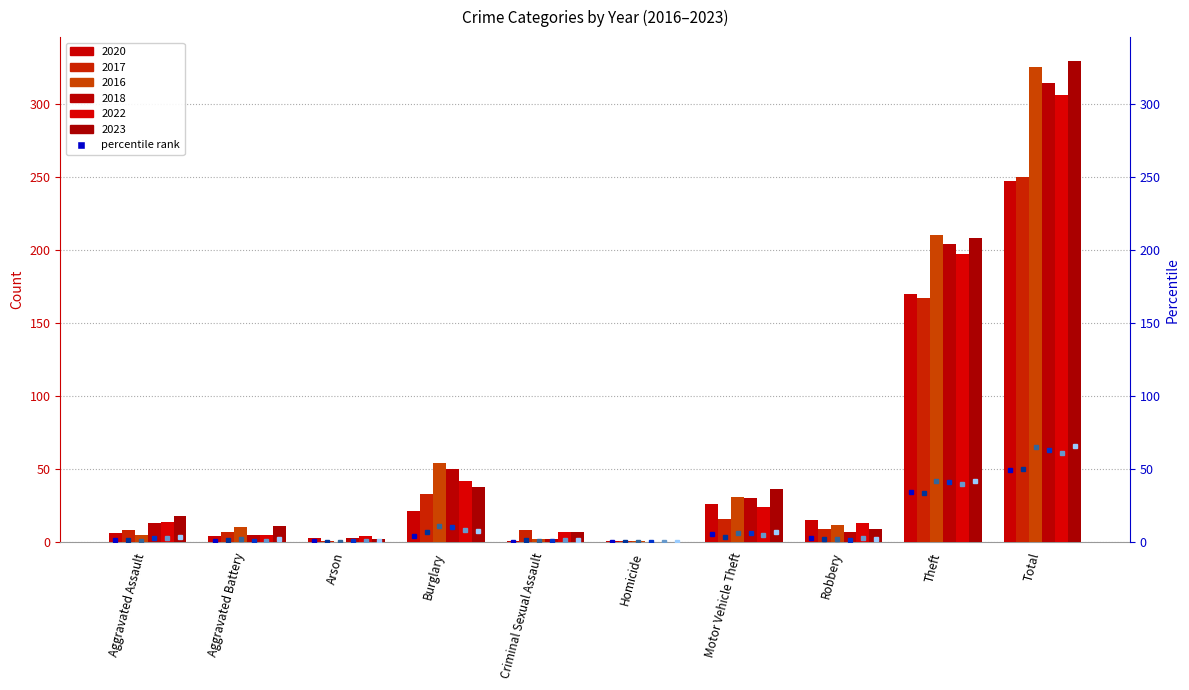

How many values in the 2020 series are below 15?

5